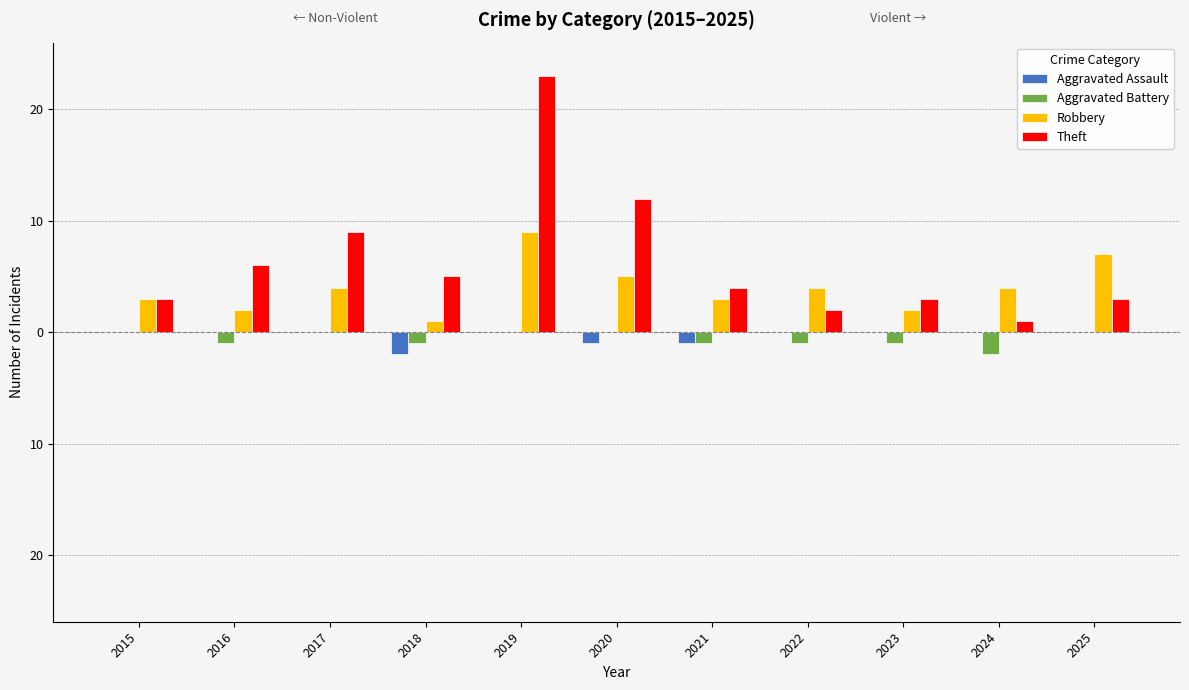

What are all the series names shown in the legend?

Aggravated Assault, Aggravated Battery, Robbery, Theft